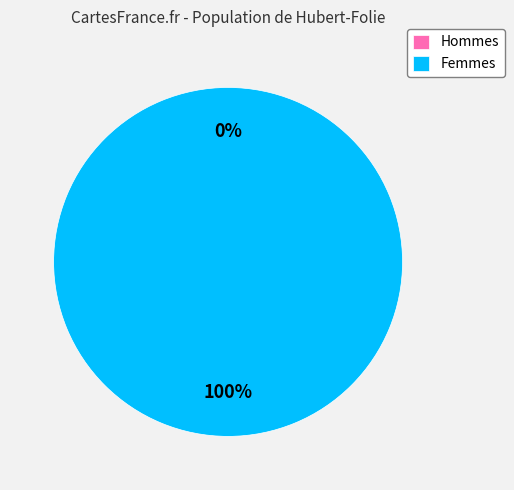

Is it true that 1 is 100% of the pie?

True